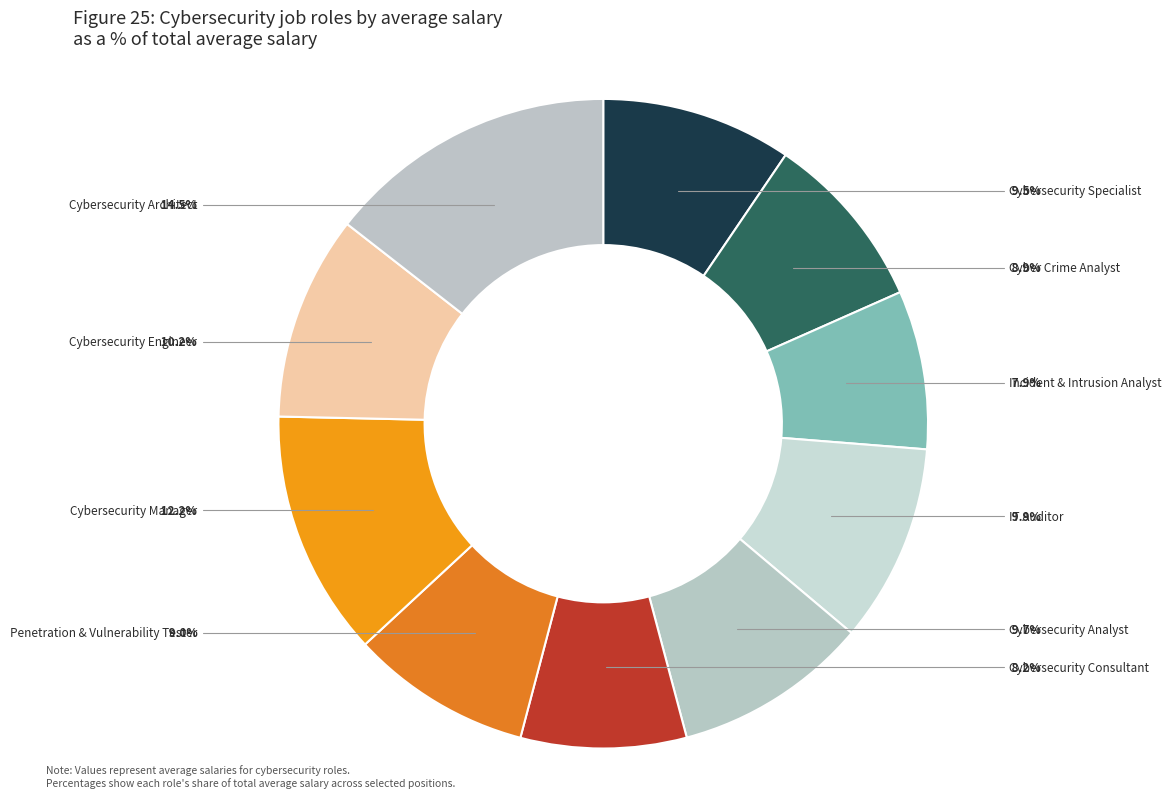

To the nearest percent, what percentage of the pie is Cybersecurity Architect?

14%